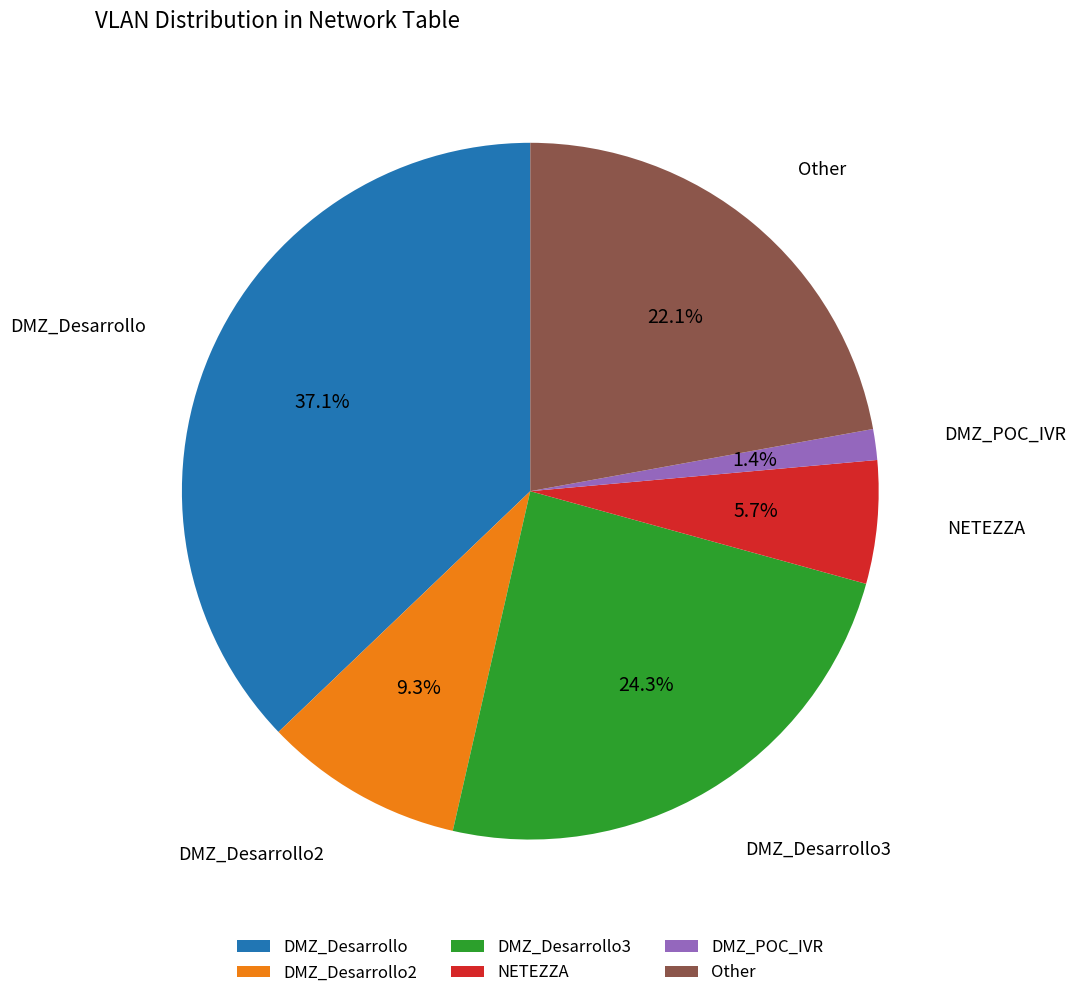

The Other slice represents 22% of the pie. True or false?

True